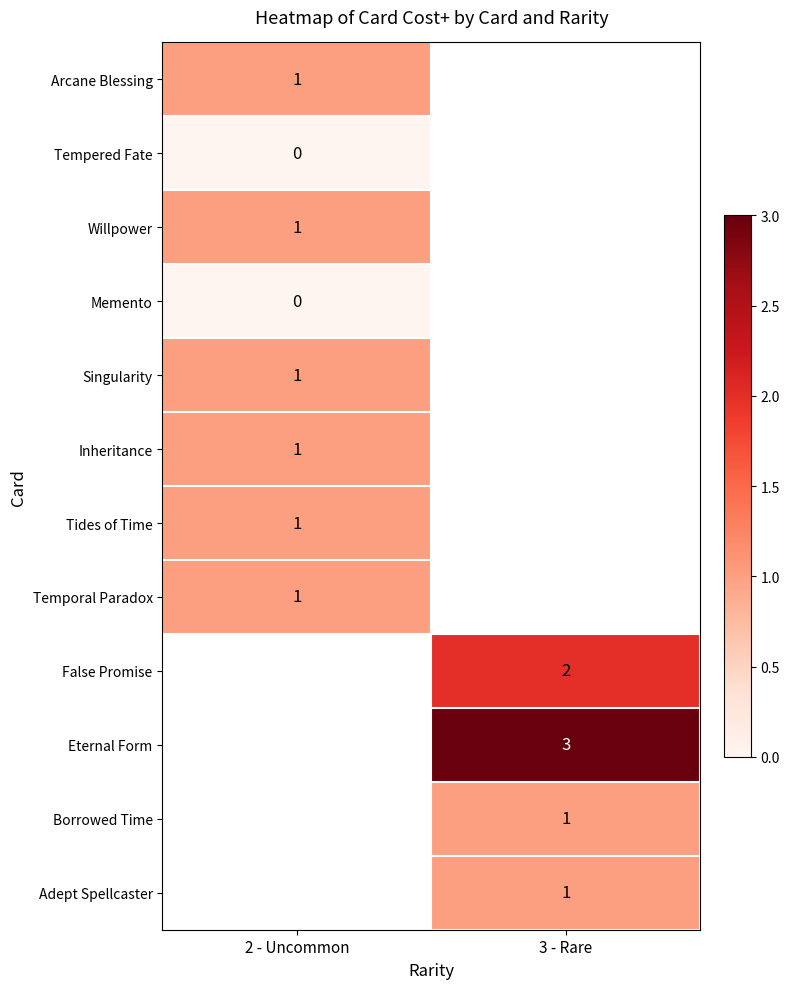

Count the number of data series in this chart.

12